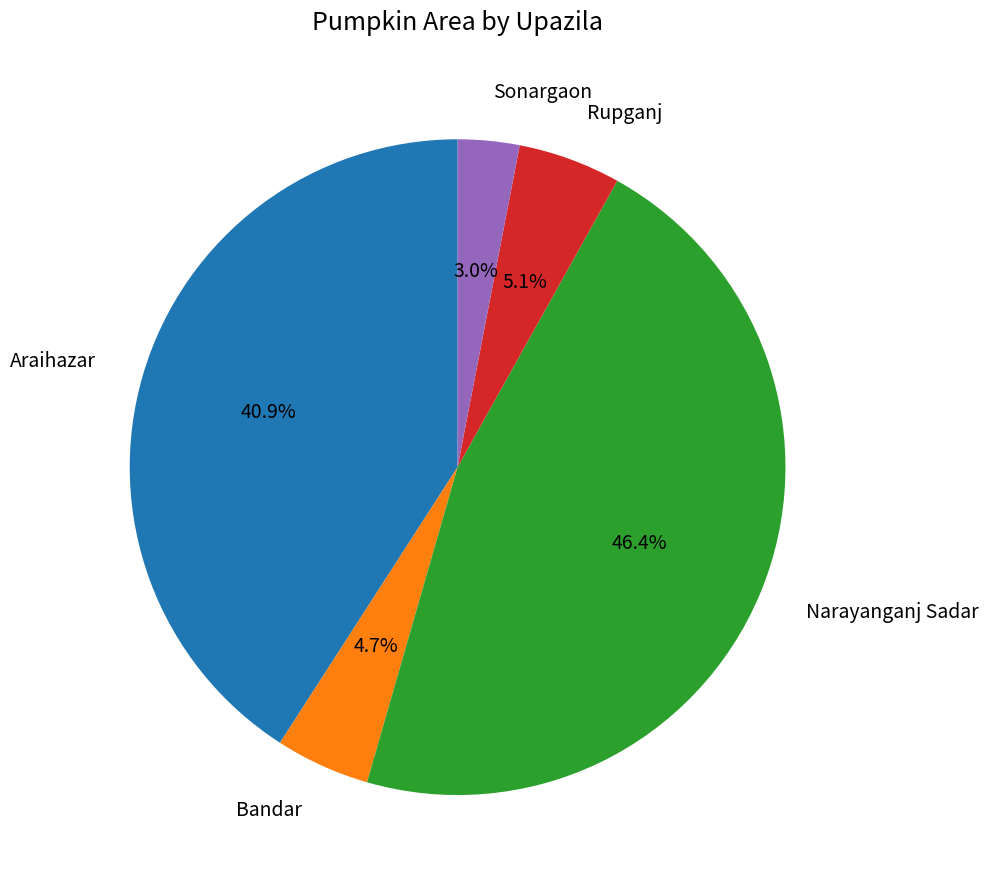

How many slices are in this pie chart?

5